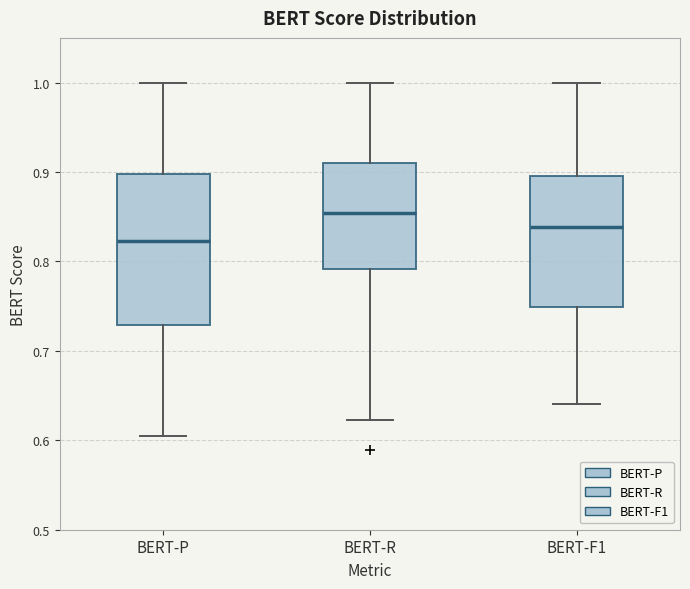

Reading left to right, read every box against the y-axis: the position of its median line, the range the box covers, and the ends of its whiskers. The values are not printed on the chart, so give them approximately, as read against the axis.

BERT-P: median 0.82, box 0.73 to 0.90, whiskers 0.60 to 1.00
BERT-R: median 0.85, box 0.79 to 0.91, whiskers 0.62 to 1.00
BERT-F1: median 0.84, box 0.75 to 0.90, whiskers 0.64 to 1.00